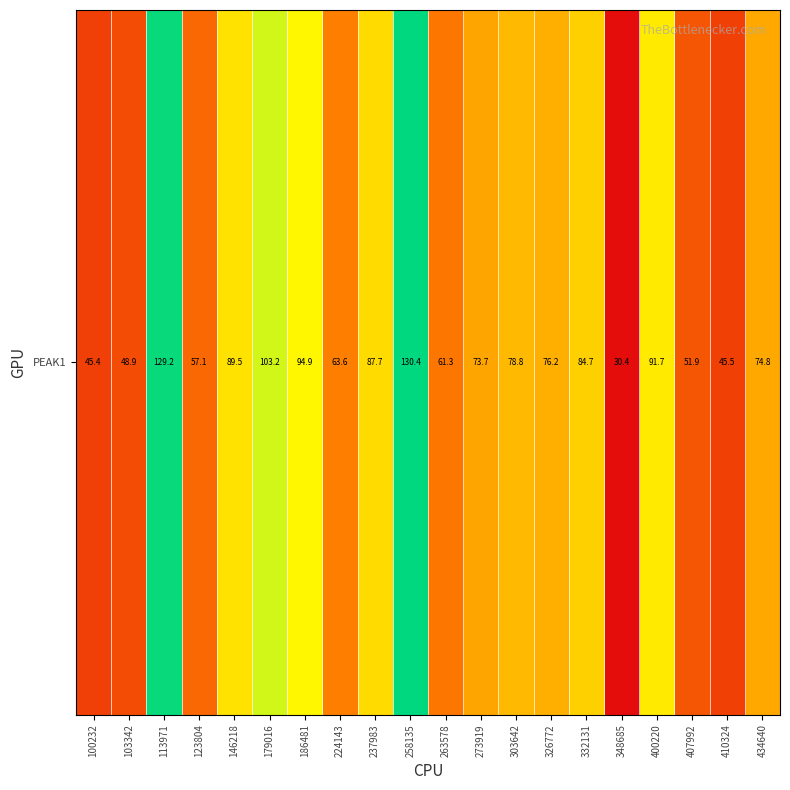

How many data points are above 76?

10